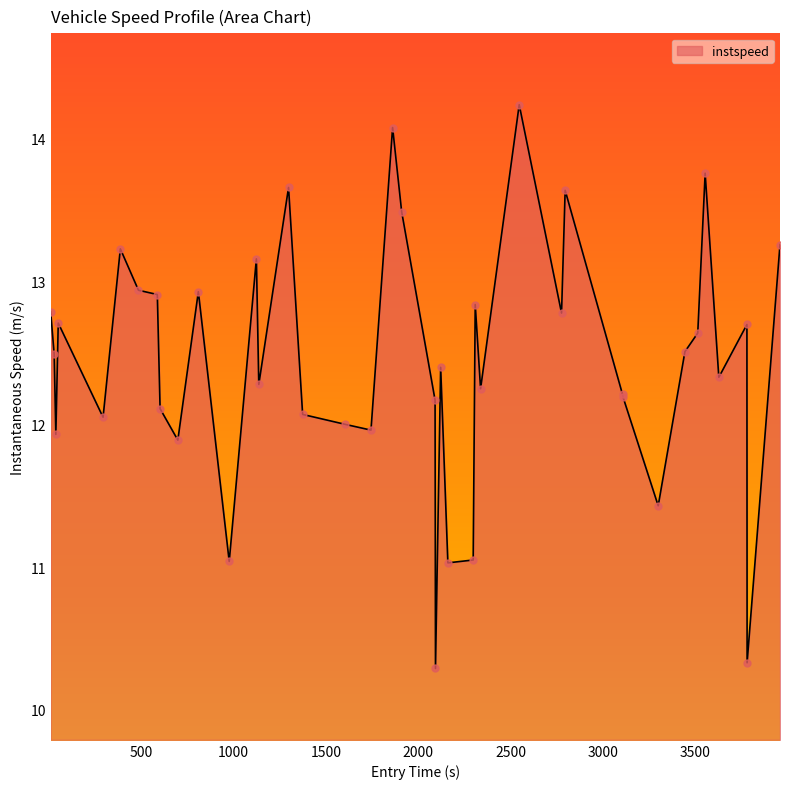

What is the maximum value for instspeed?

14.2